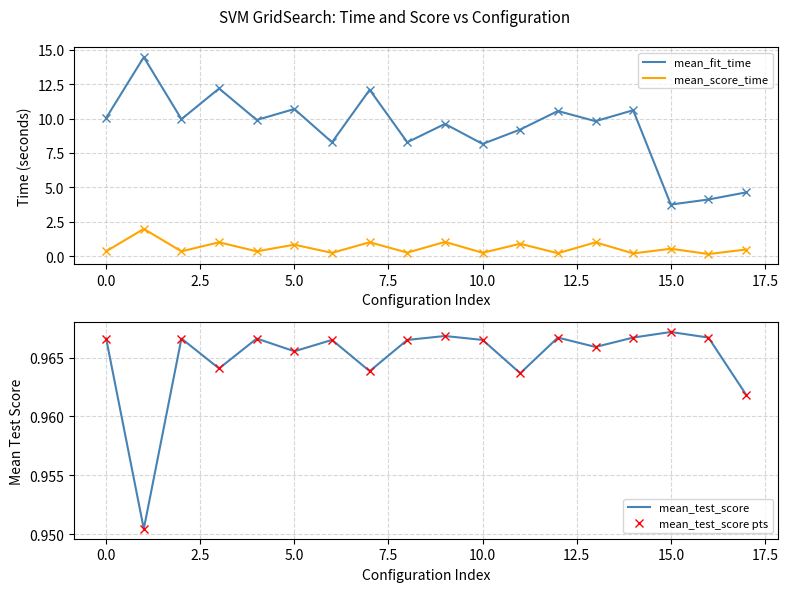

What is the label of the 7th point from the right?

11